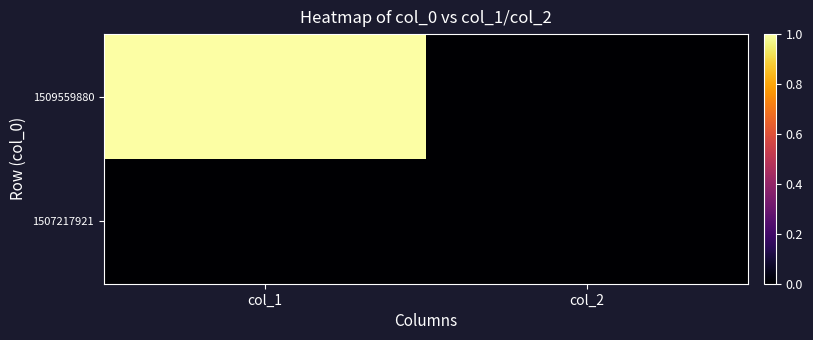

Rank the series by their average value, from highest to lowest.

1509559880, 1507217921